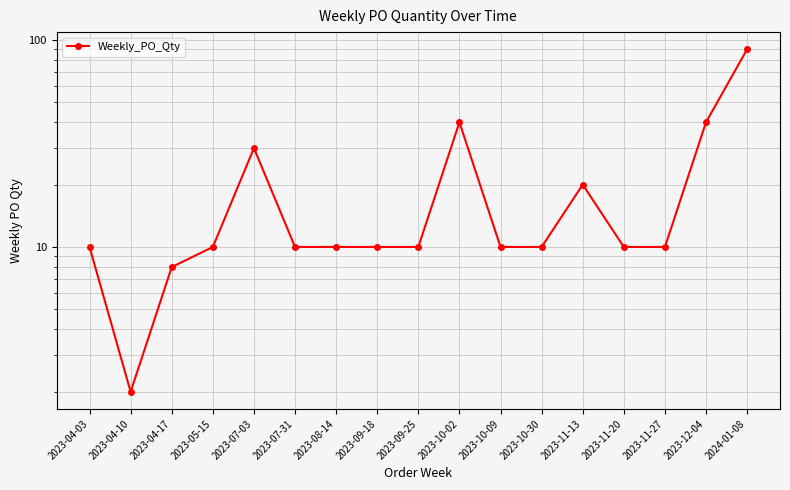

List the labels in order of value, largest first.

2024-01-08, 2023-10-02, 2023-12-04, 2023-07-03, 2023-11-13, 2023-04-03, 2023-05-15, 2023-07-31, 2023-08-14, 2023-09-18, 2023-09-25, 2023-10-09, 2023-10-30, 2023-11-20, 2023-11-27, 2023-04-17, 2023-04-10